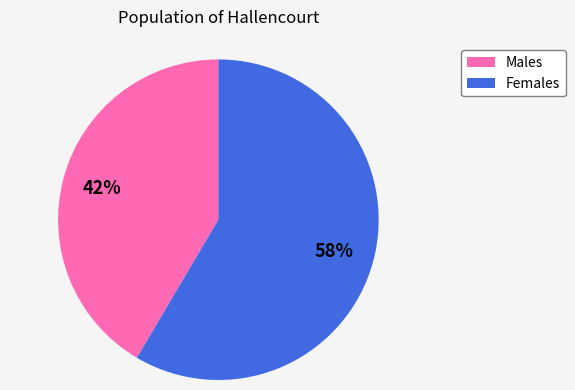

Is there any slice that represents more than half of the pie?

Yes